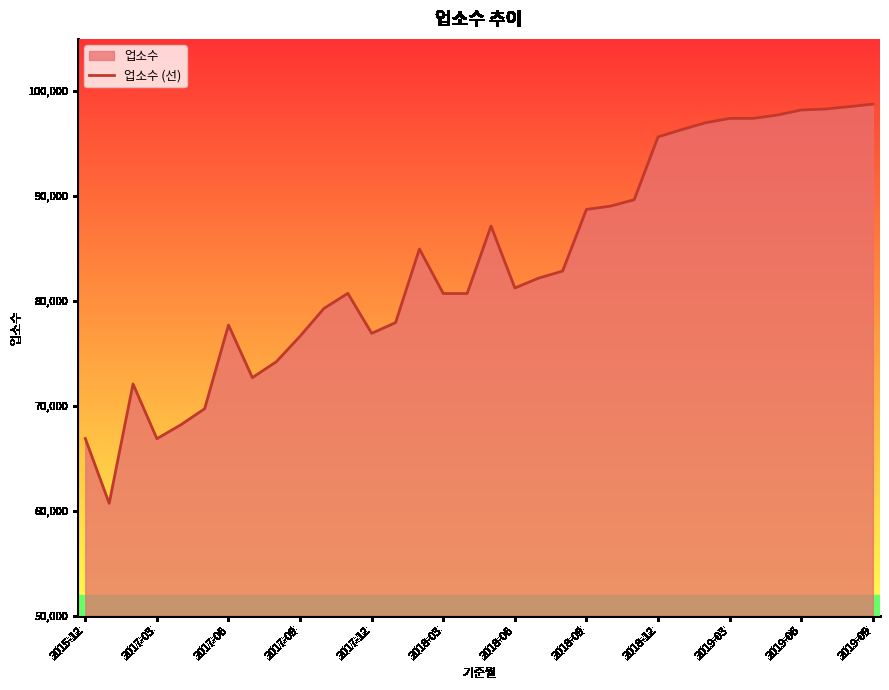

What is the approximate value at 2017-06, to the nearest 100?

77700